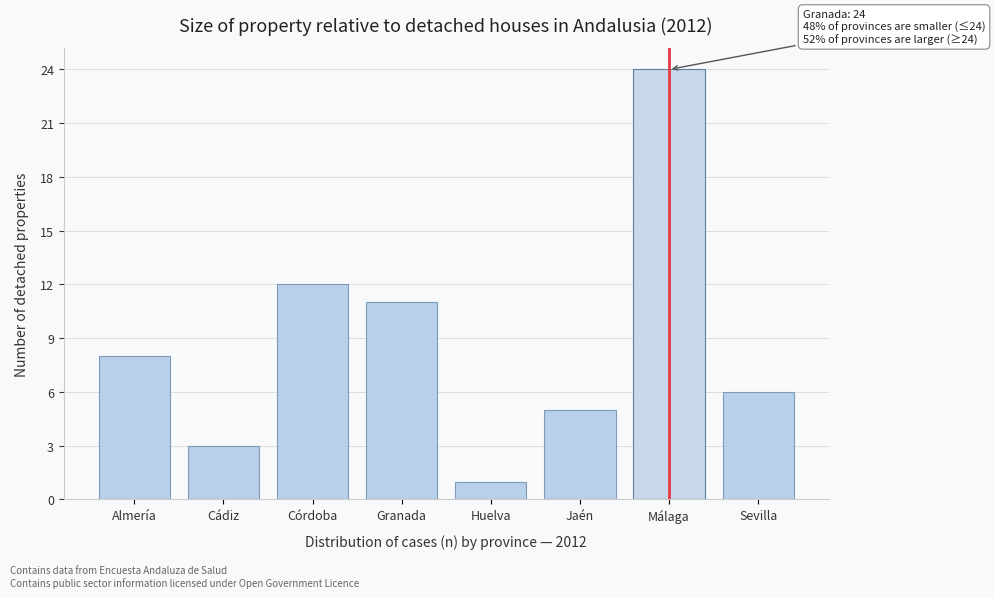

Reading left to right, extract all data points from this chart.

Almería=8	Cádiz=3	Córdoba=12	Granada=11	Huelva=1	Jaén=5	Málaga=24	Sevilla=6